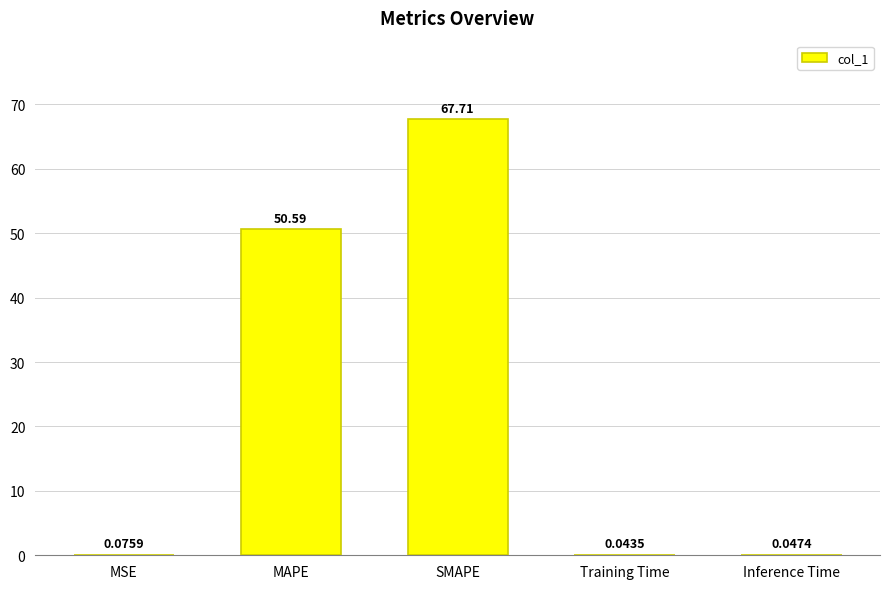

At which category does the chart reach its peak across all series?

SMAPE